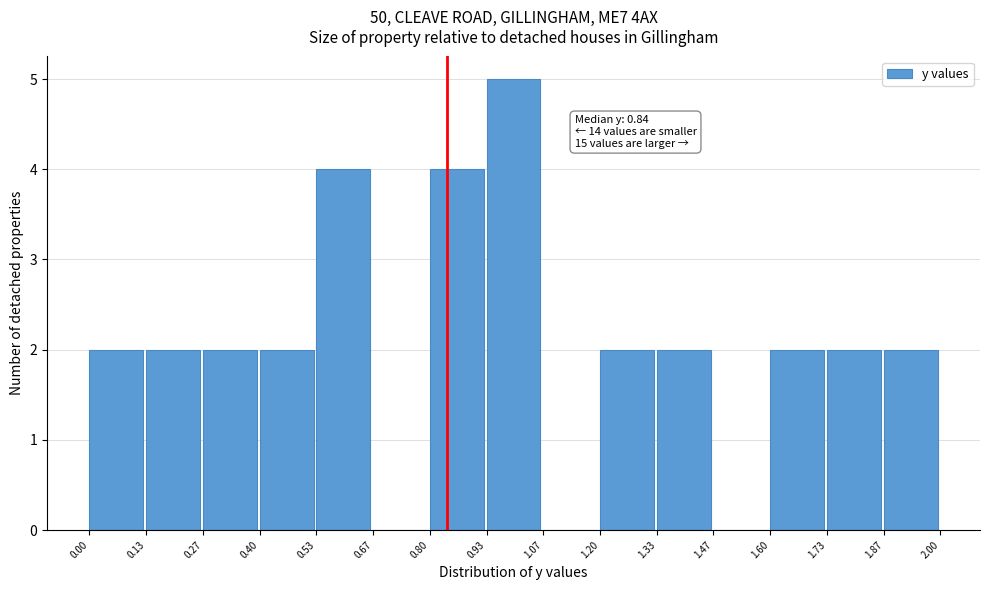

Over which range of the x-axis is the bar tallest?

0.93 to 1.07